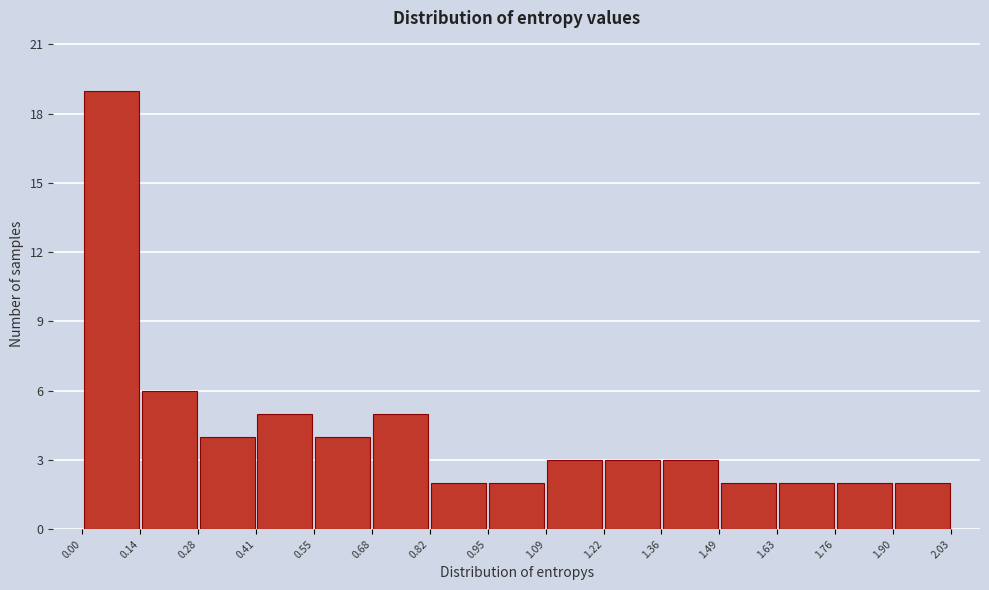

Over which range of the x-axis is the bar tallest?

0.00 to 0.14